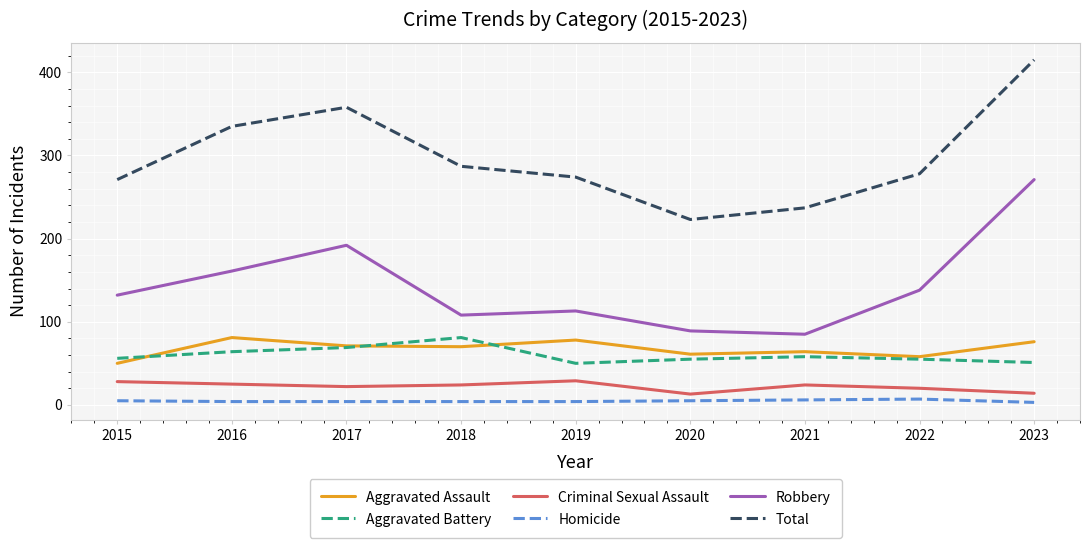

At which label does Robbery reach its peak?

2023